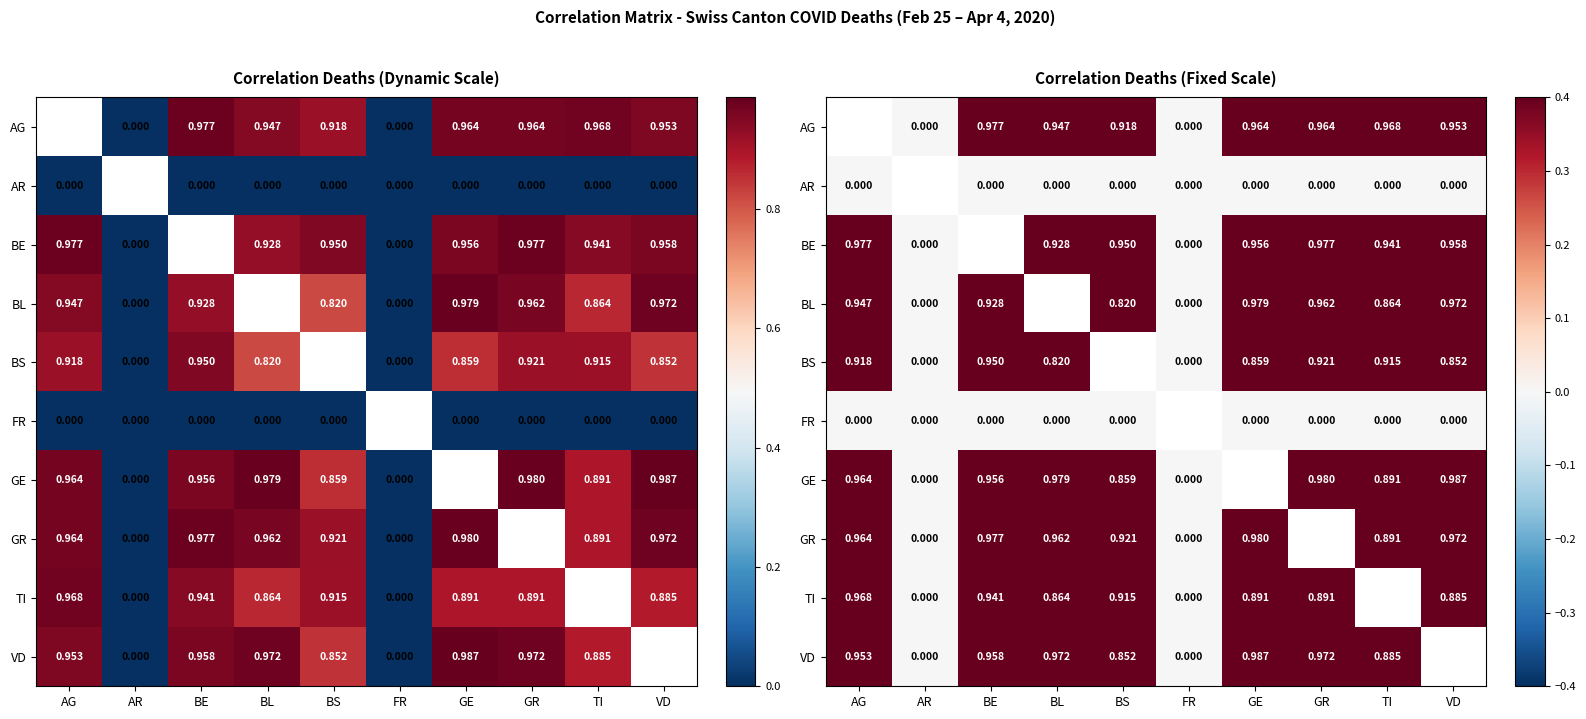

At BE, list the series in order from smallest to largest.

AR, BE, FR, BL, TI, BS, GE, VD, AG, GR